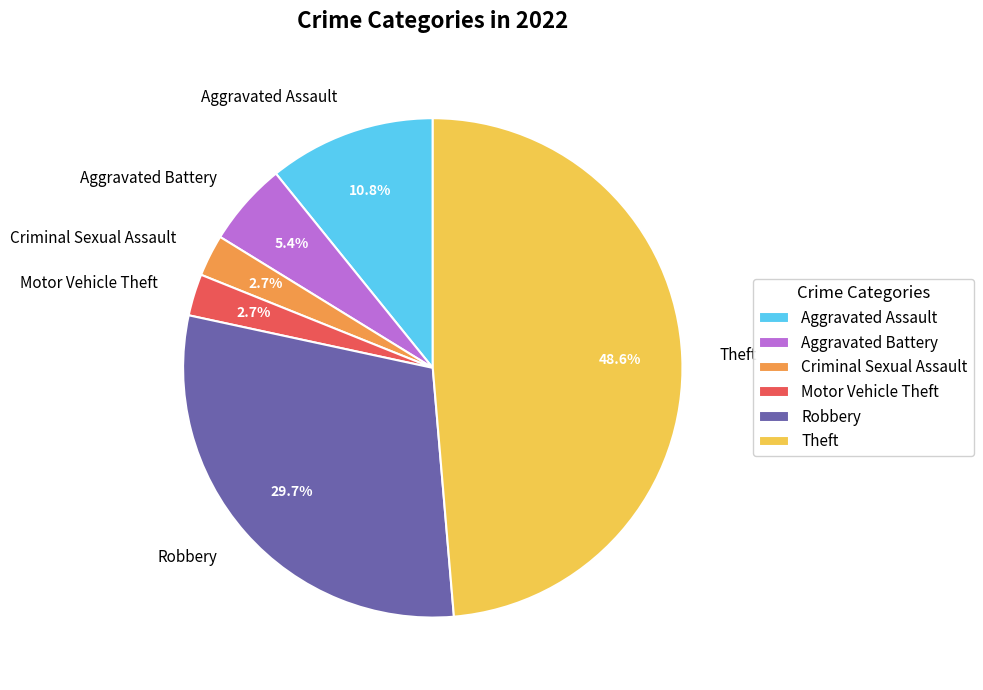

What is the largest slice in the pie chart?

Theft